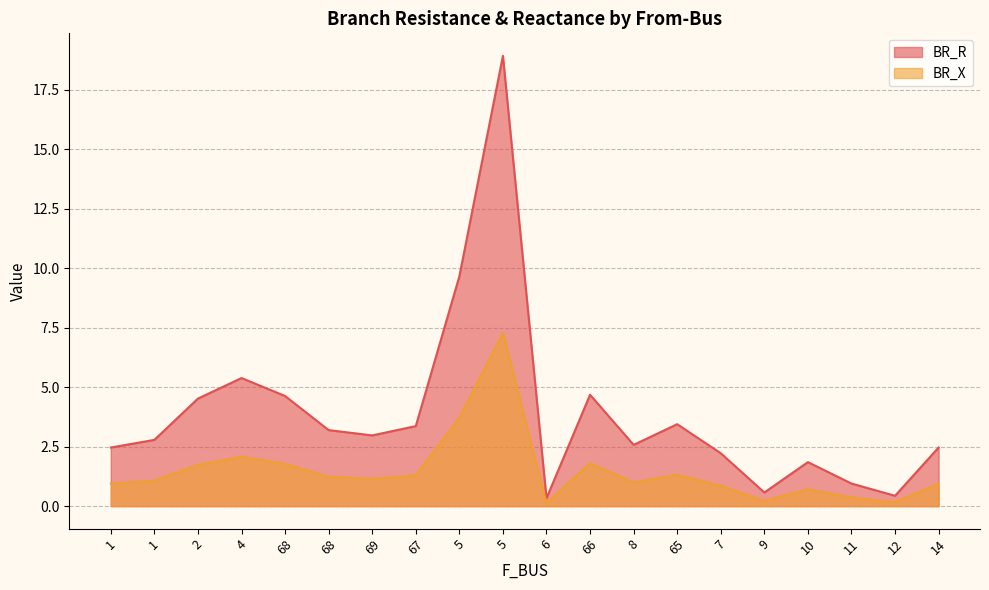

Reading right to left, what are all the values shown in this chart?

BR_R: 14=2.5	12=0.4	11=0.9	10=1.8	9=0.6	7=2.2	65=3.4	8=2.6	66=4.7	6=0.3	5=18.9	5=9.7	67=3.4	69=3.0	68=3.2	68=4.6	4=5.4	2=4.5	1=2.8	1=2.5
BR_X: 14=0.9	12=0.2	11=0.4	10=0.7	9=0.2	7=0.9	65=1.3	8=1.0	66=1.8	6=0.1	5=7.3	5=3.7	67=1.3	69=1.1	68=1.2	68=1.8	4=2.1	2=1.7	1=1.1	1=0.9